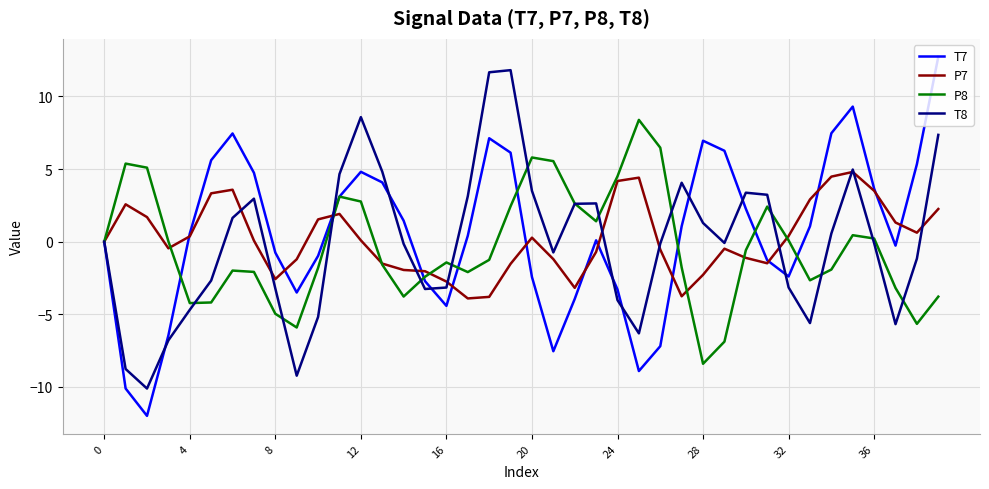

What is the maximum value shown in the chart?

12.7